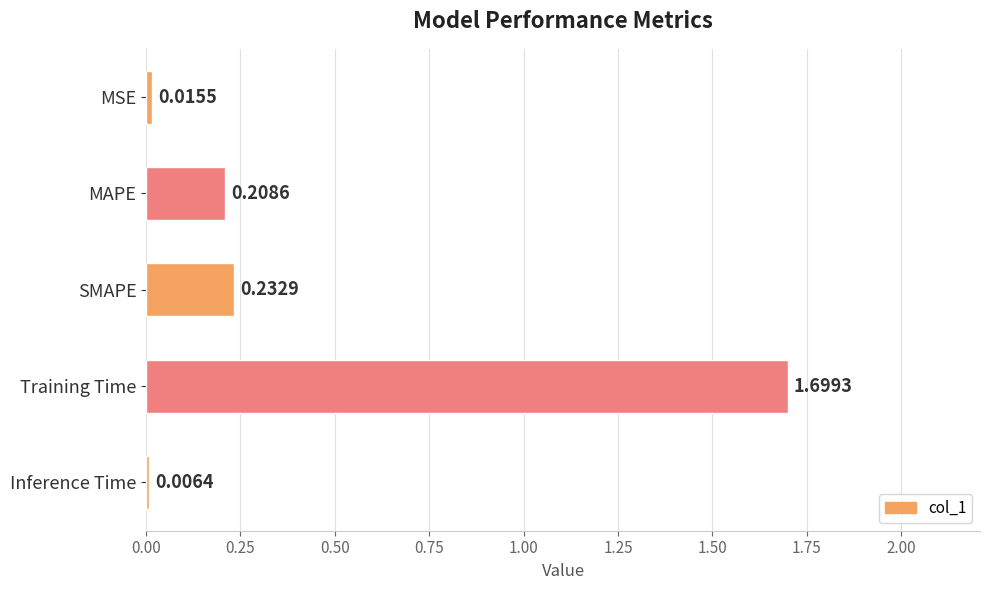

At which category does the chart reach its peak across all series?

Training Time